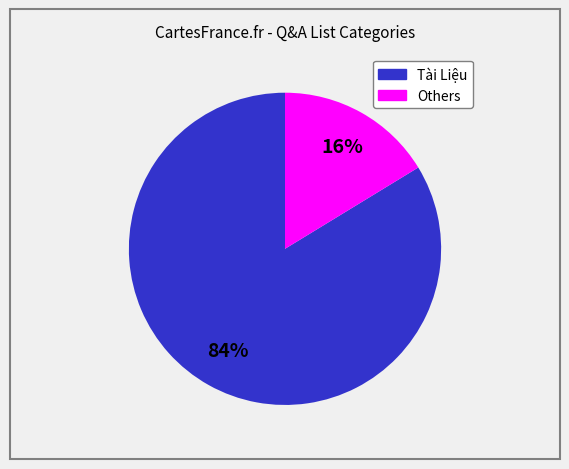

Count the number of slices in the pie.

2